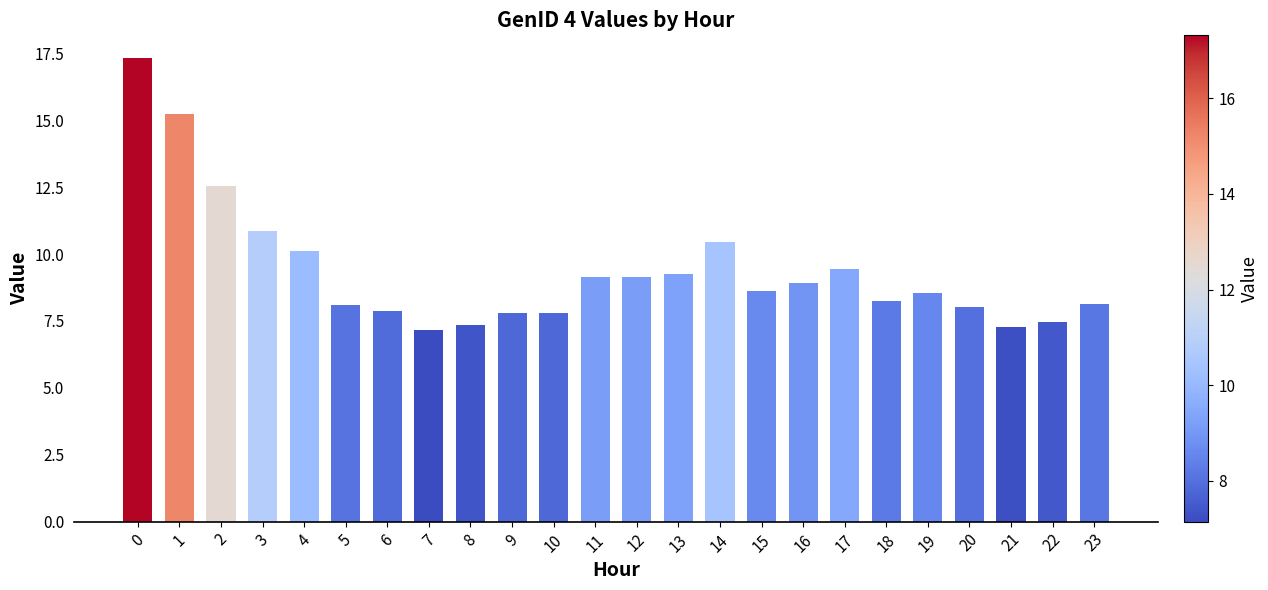

What is the value of the 15th bar from the left?

10.4